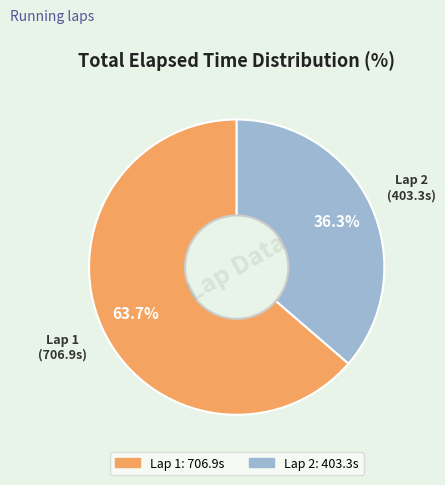

Does any single category account for the majority?

Yes